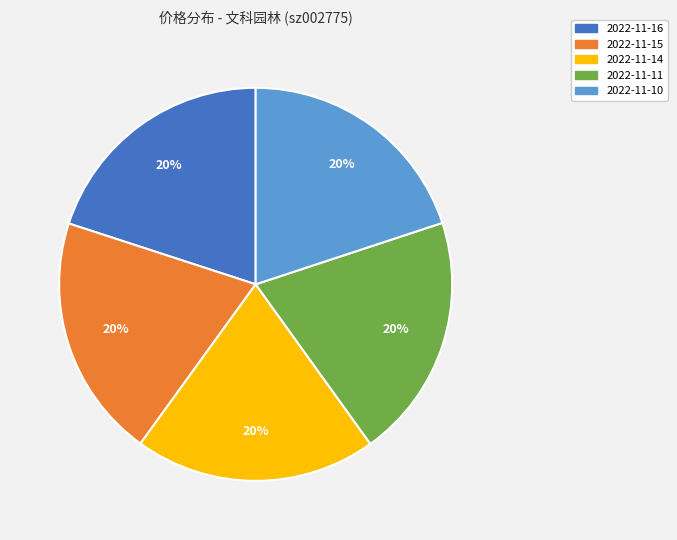

True or false: 2022-11-16 accounts for 20% of the total.

True